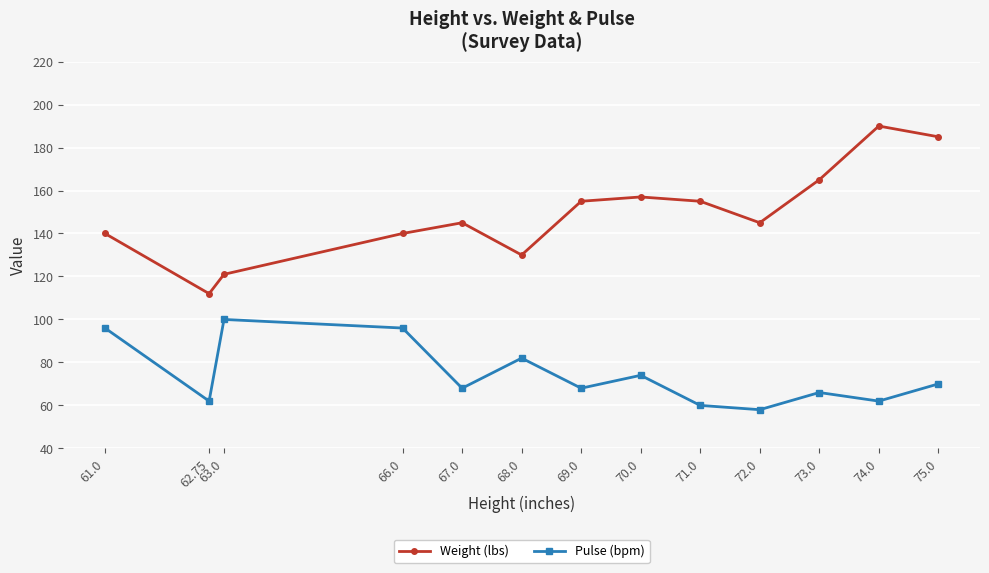

At which label is Pulse (bpm) closest to 79?

68.0